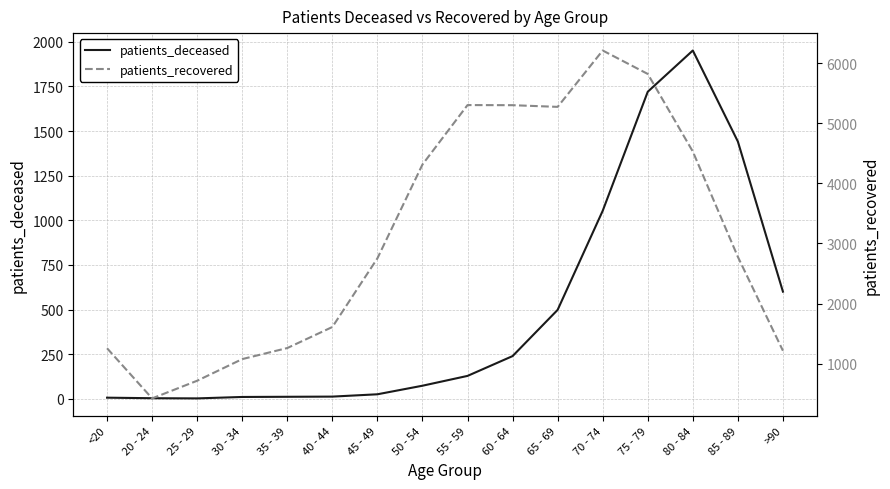

What is the difference between the maximum and minimum values in the patients_deceased series?

1949